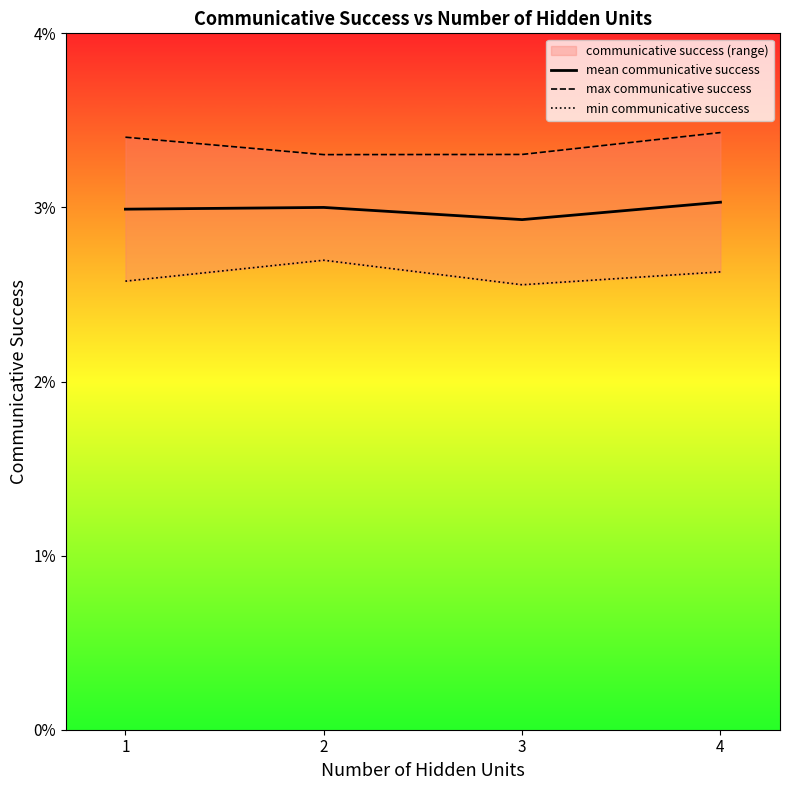

What is the total value across all series at 3?

0.1